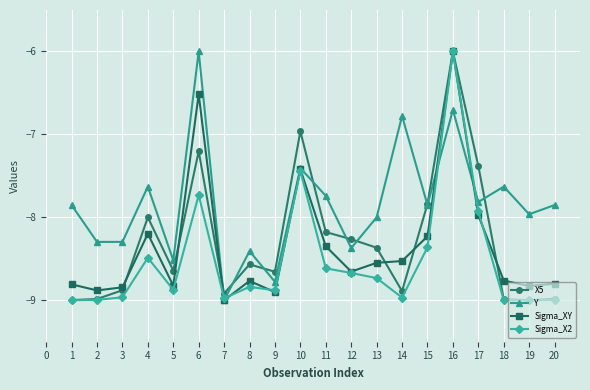

What is the minimum value shown in the chart?

-9.0